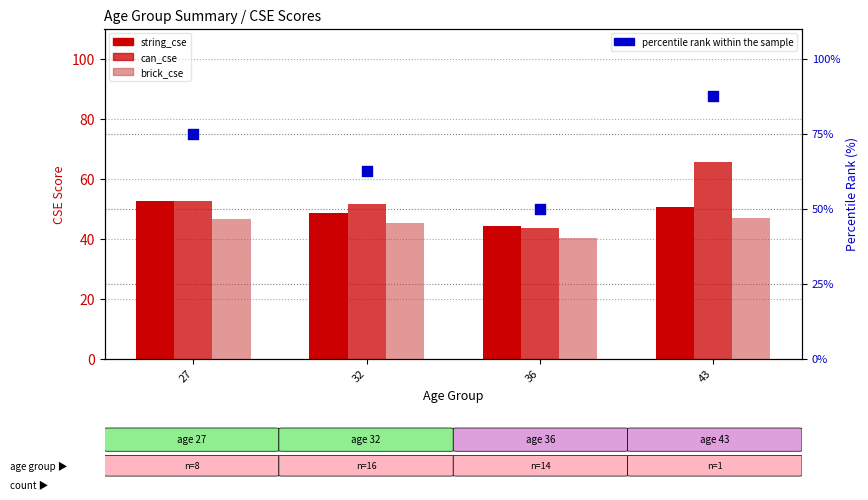

What is the total value across all series at 43?

250.5